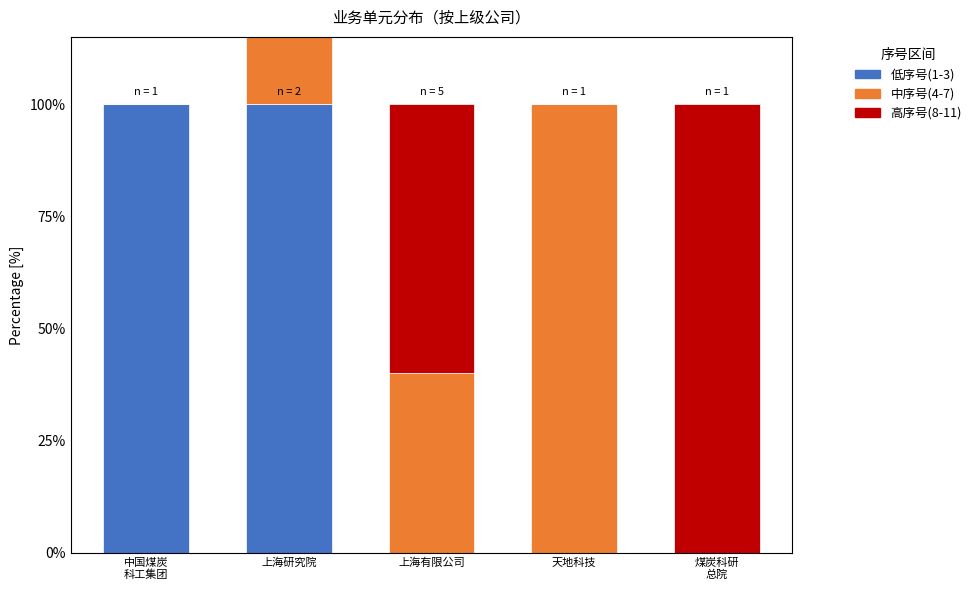

How many values in 高序号(8-11) are above zero?

2